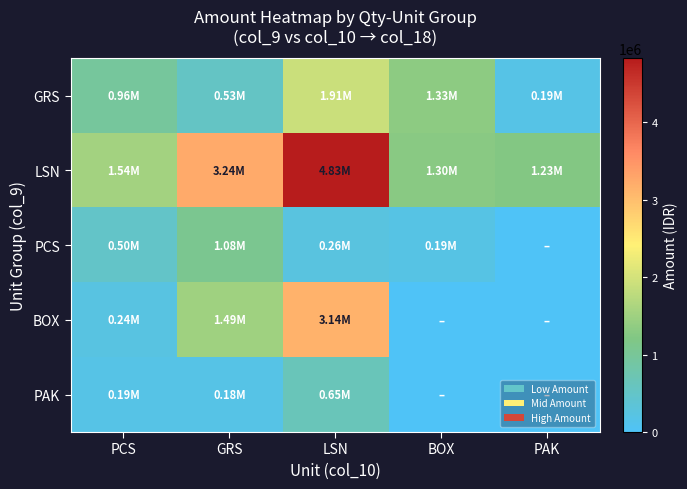

Which series has the widest spread of values?

LSN